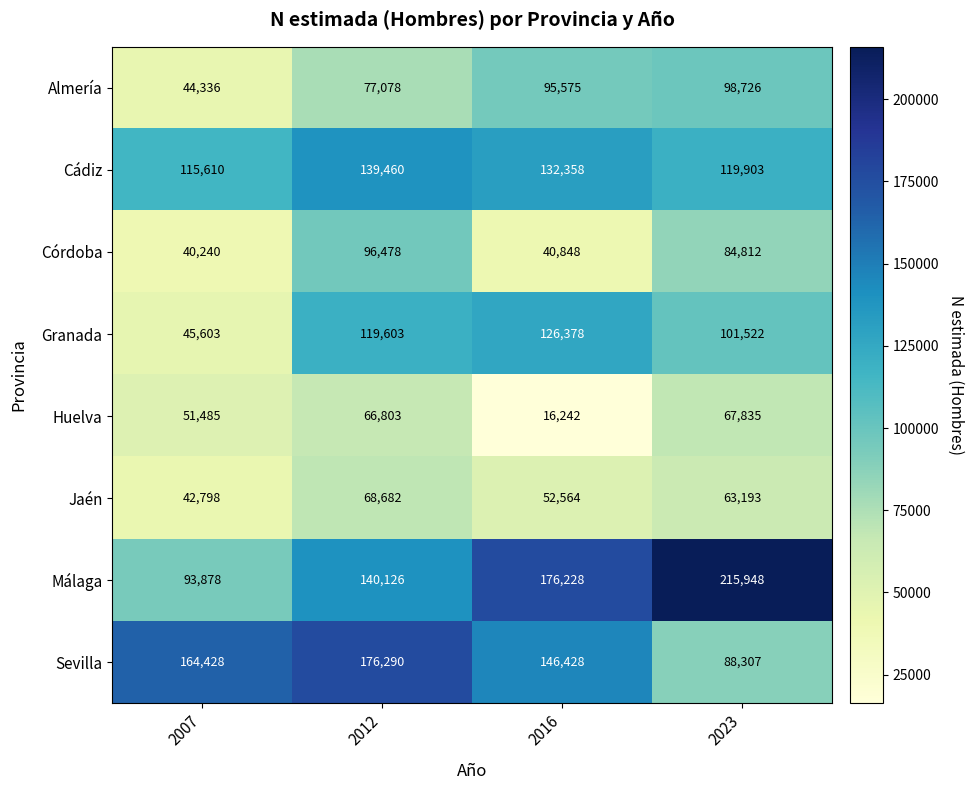

How many series are shown in this chart?

8